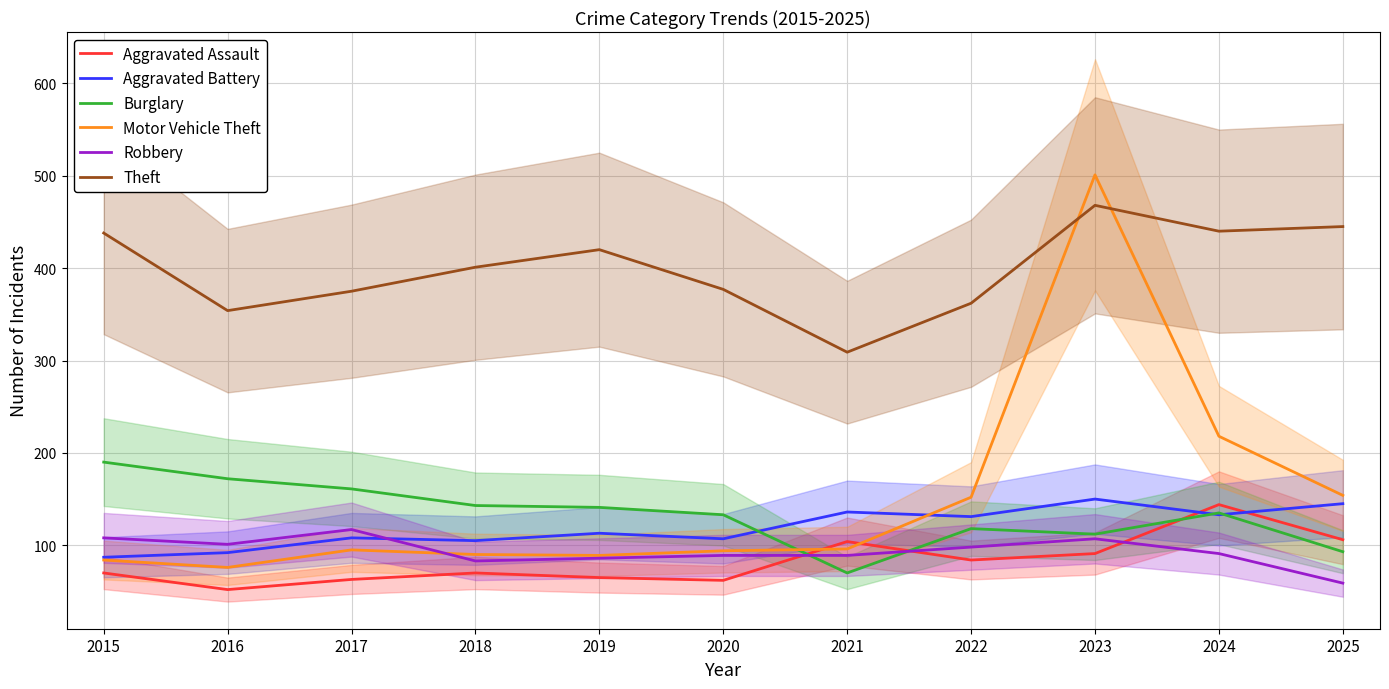

What are all the series names shown in the legend?

Aggravated Assault, Aggravated Battery, Burglary, Motor Vehicle Theft, Robbery, Theft